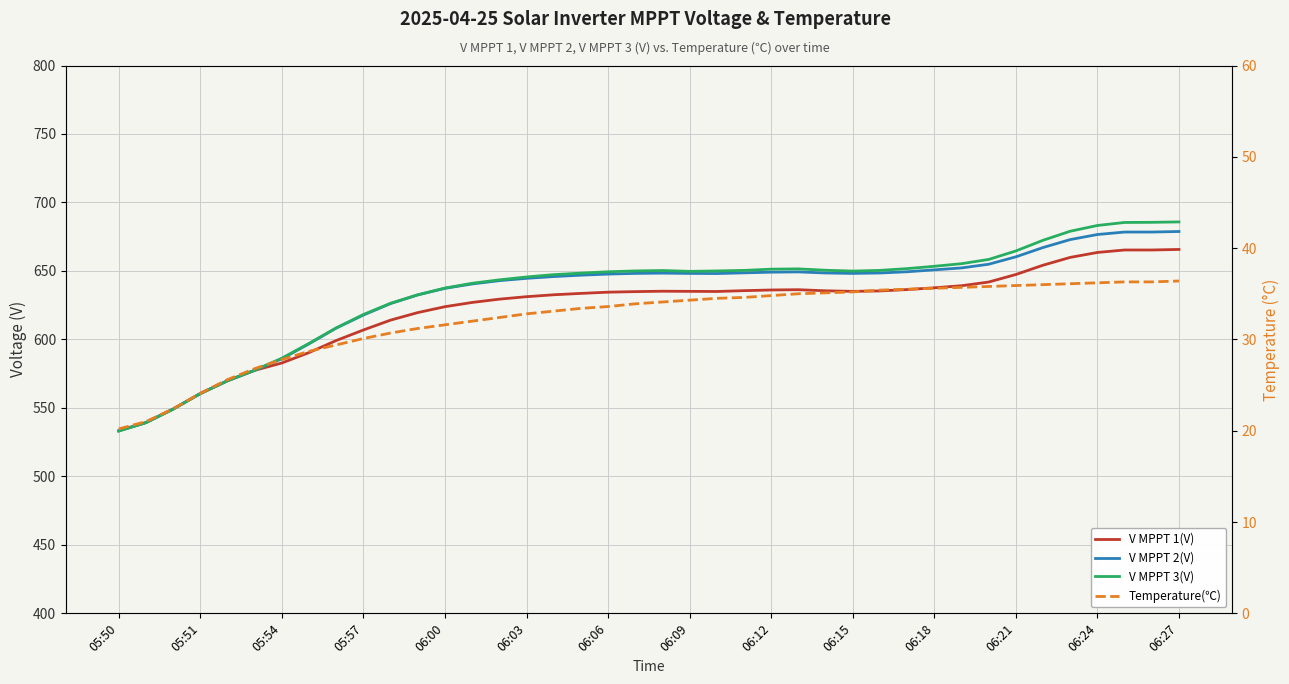

The value of V MPPT 1(V) at 06:09 is 635.1. True or false?

True